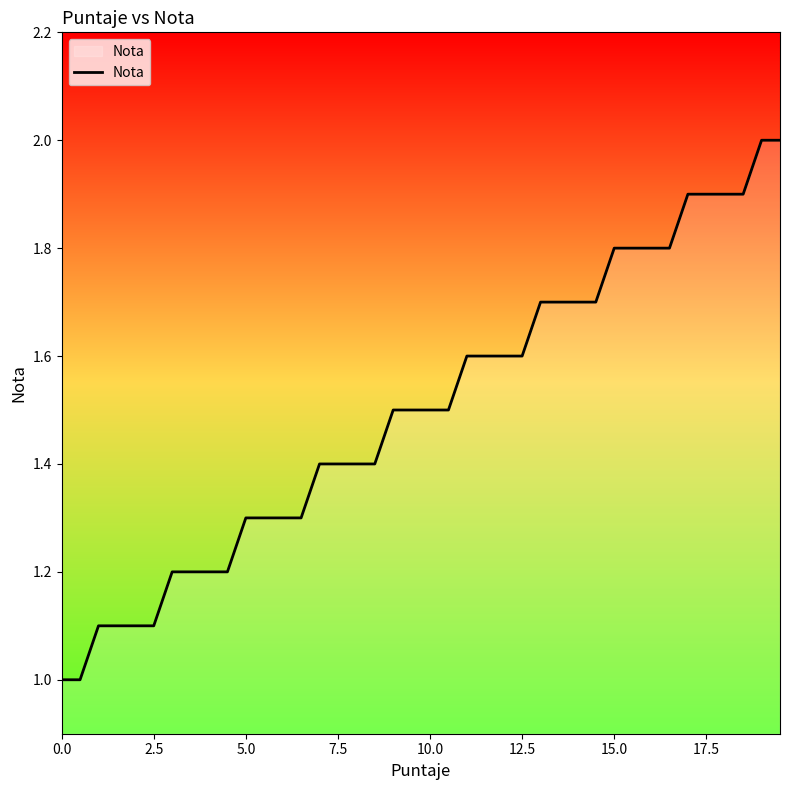

What is the maximum value shown in the chart?

2.0